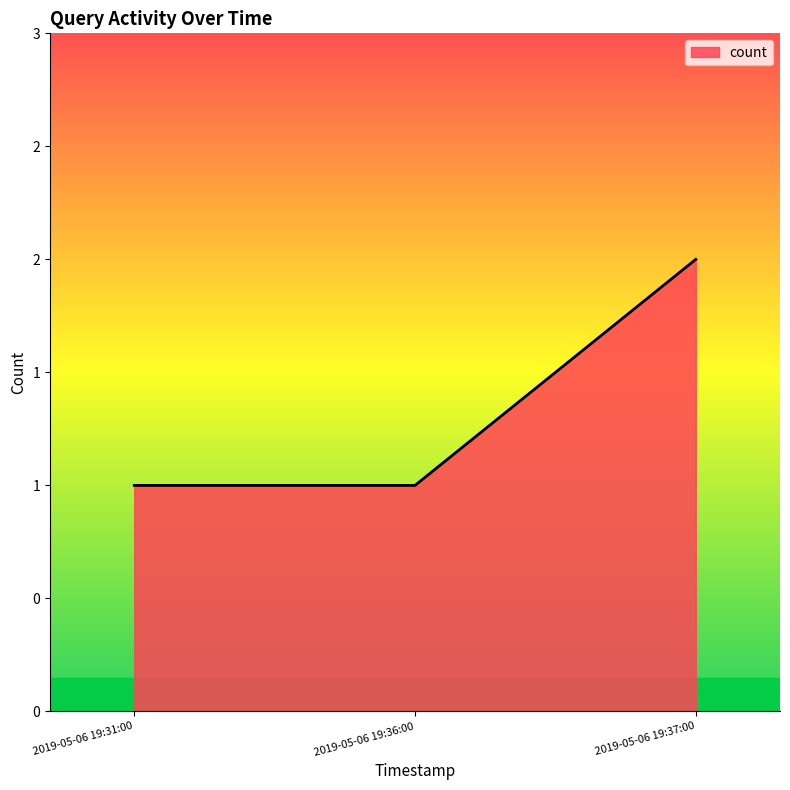

What is the smallest value displayed?

1